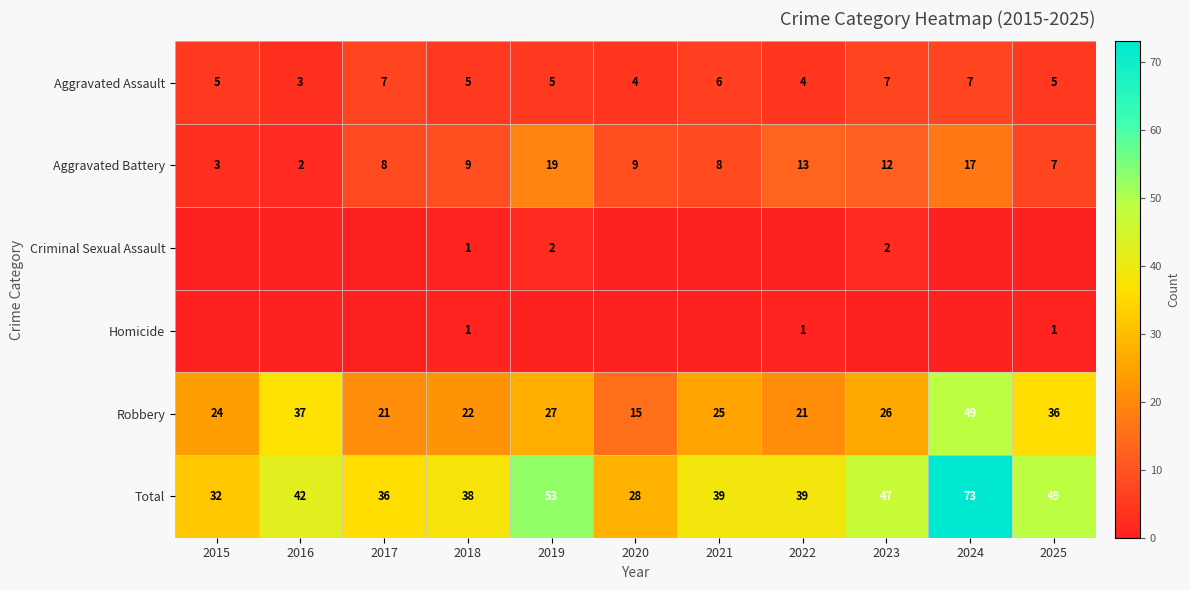

What is the approximate value of Robbery at 2015?

24